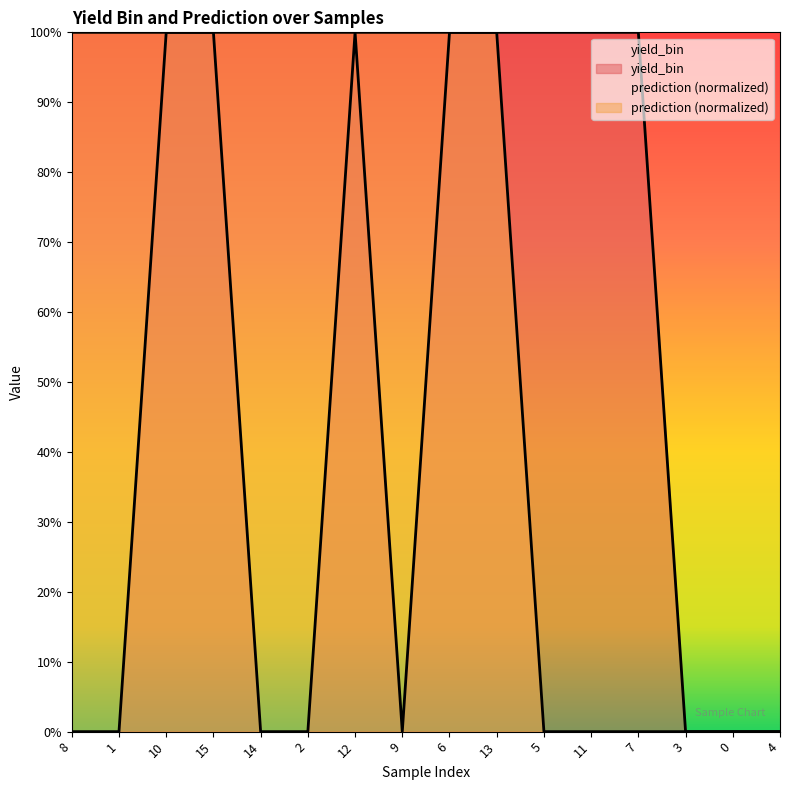

True or false: prediction has more than 0 interior local peaks.

False